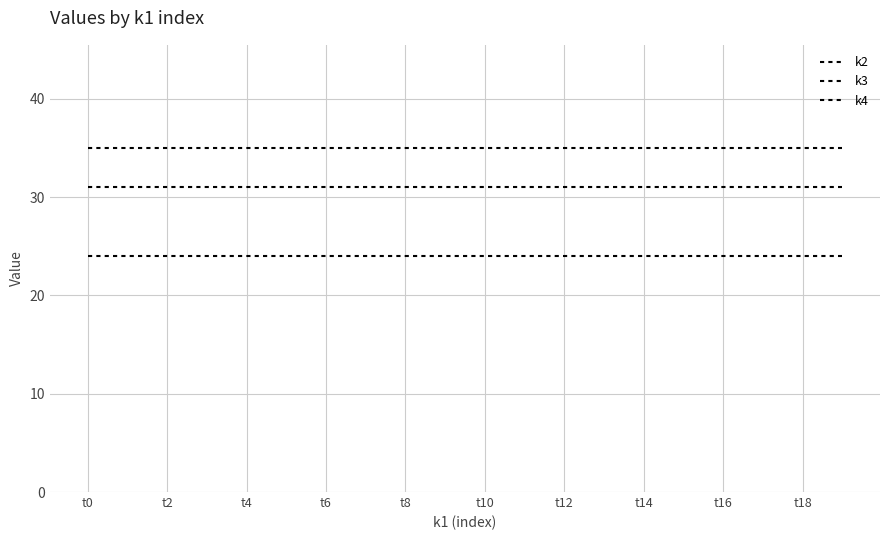

Does the chart have visible grid lines?

Yes